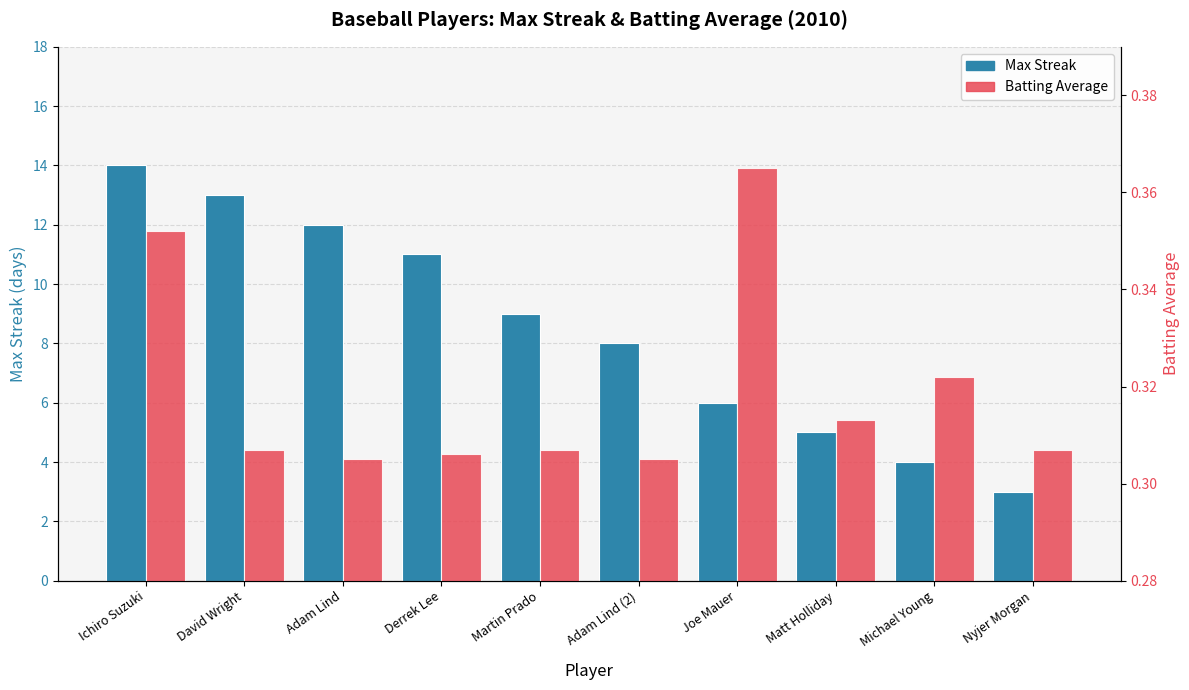

Reading left to right, transcribe all the data shown in this chart.

Max Streak: Ichiro Suzuki=14.0	David Wright=13.0	Adam Lind=12.0	Derrek Lee=11.0	Martin Prado=9.0	Adam Lind (2)=8.0	Joe Mauer=6.0	Matt Holliday=5.0	Michael Young=4.0	Nyjer Morgan=3.0
Batting Average: Ichiro Suzuki=0.4	David Wright=0.3	Adam Lind=0.3	Derrek Lee=0.3	Martin Prado=0.3	Adam Lind (2)=0.3	Joe Mauer=0.4	Matt Holliday=0.3	Michael Young=0.3	Nyjer Morgan=0.3